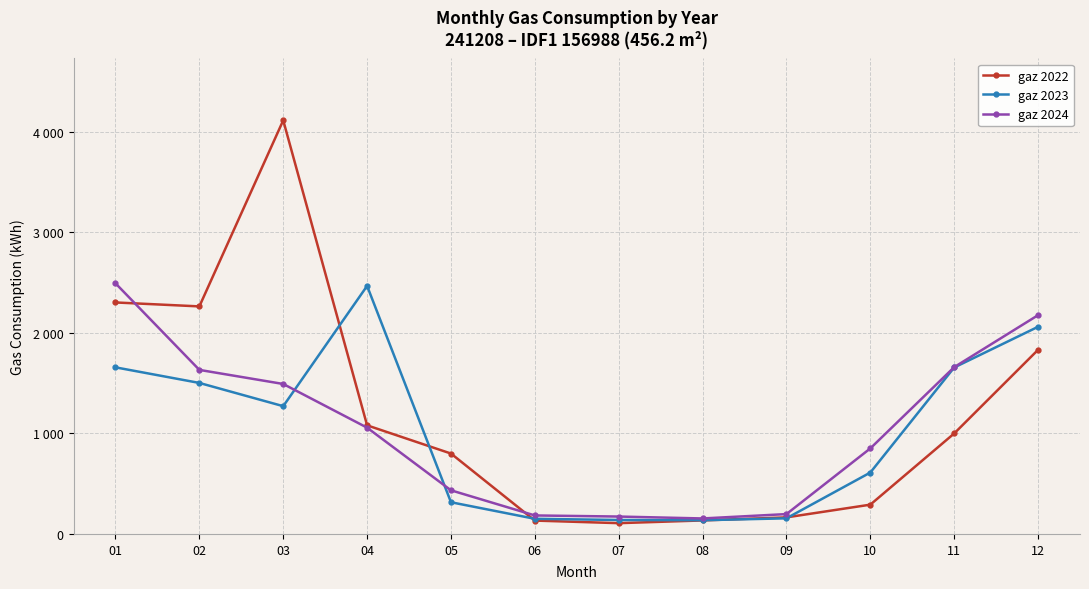

What is the spread (max minus min) of values at 08?

19.7